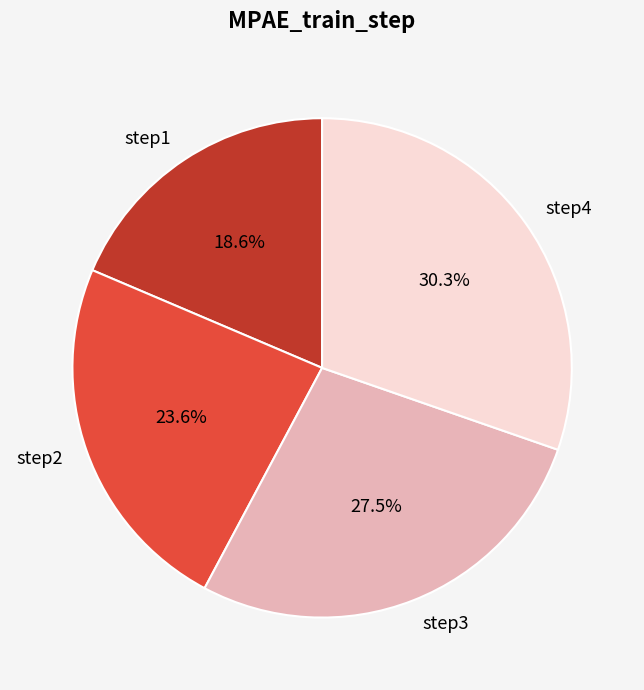

Rank the categories by value from highest to lowest.

step4, step3, step2, step1